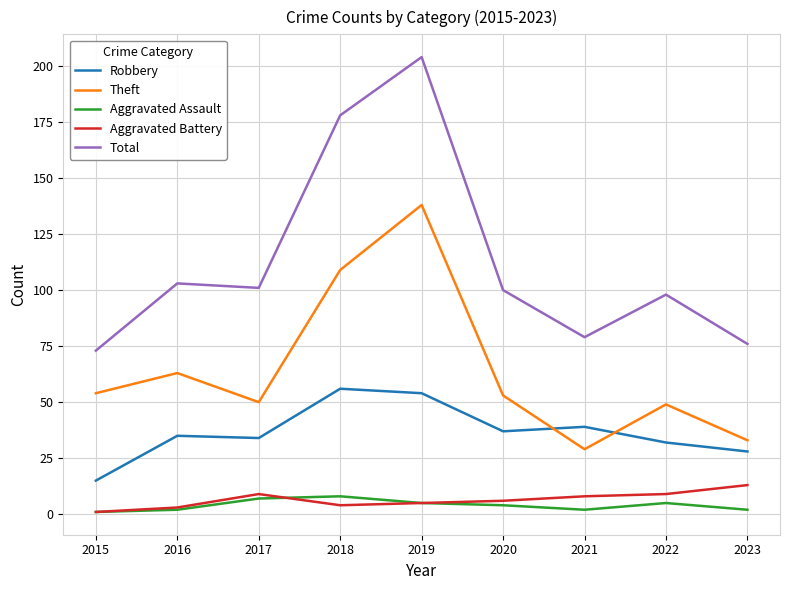

At which label is Theft closest to 83?

2016